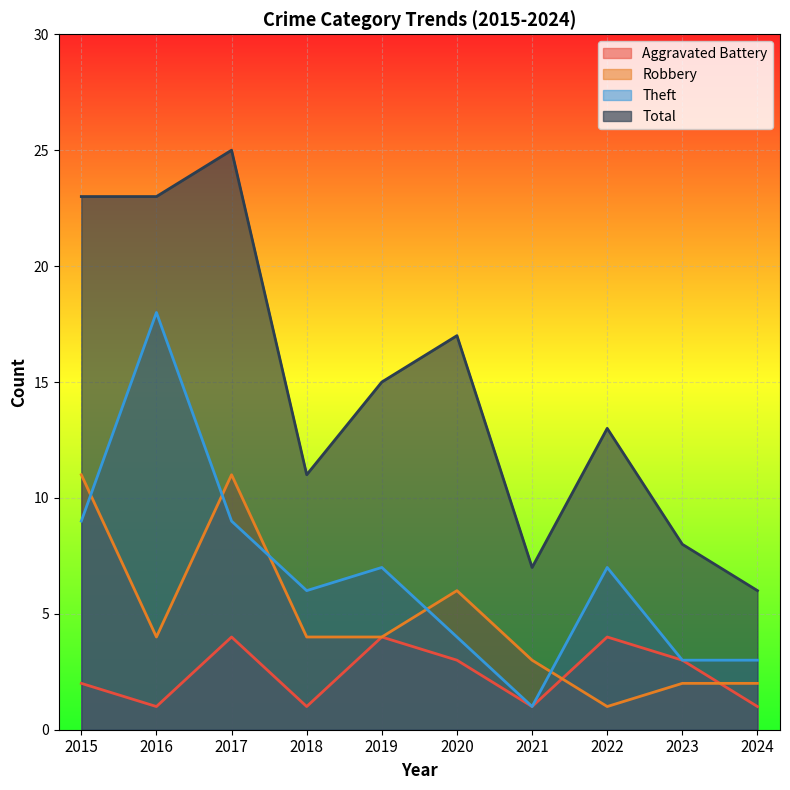

In Robbery, how many points are higher than both neighbors (excluding endpoints)?

2